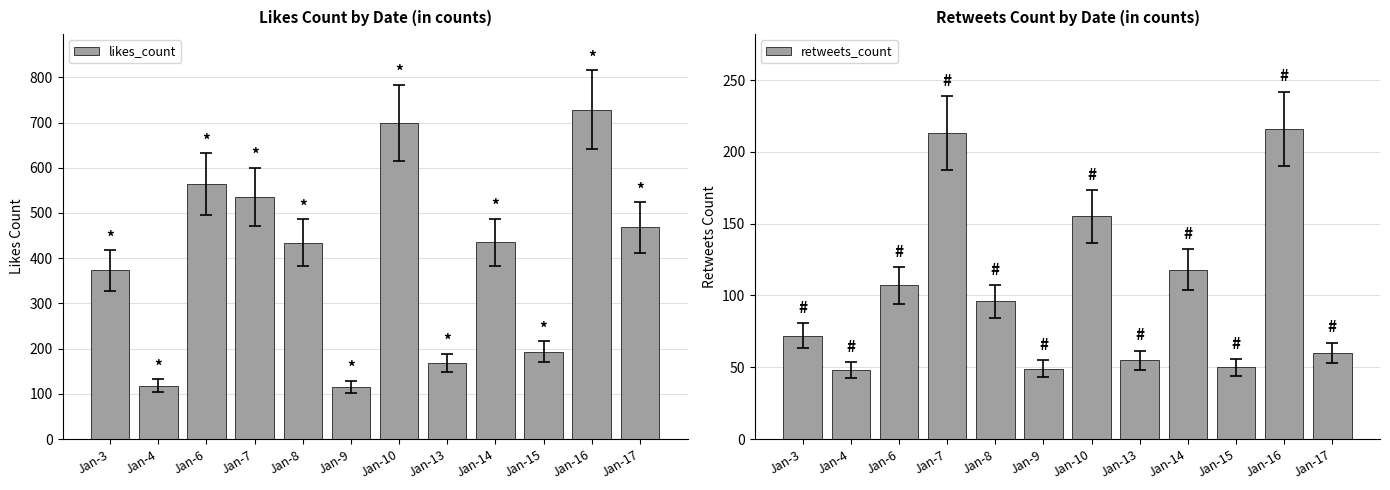

What is the highest value of the likes_count series?

728